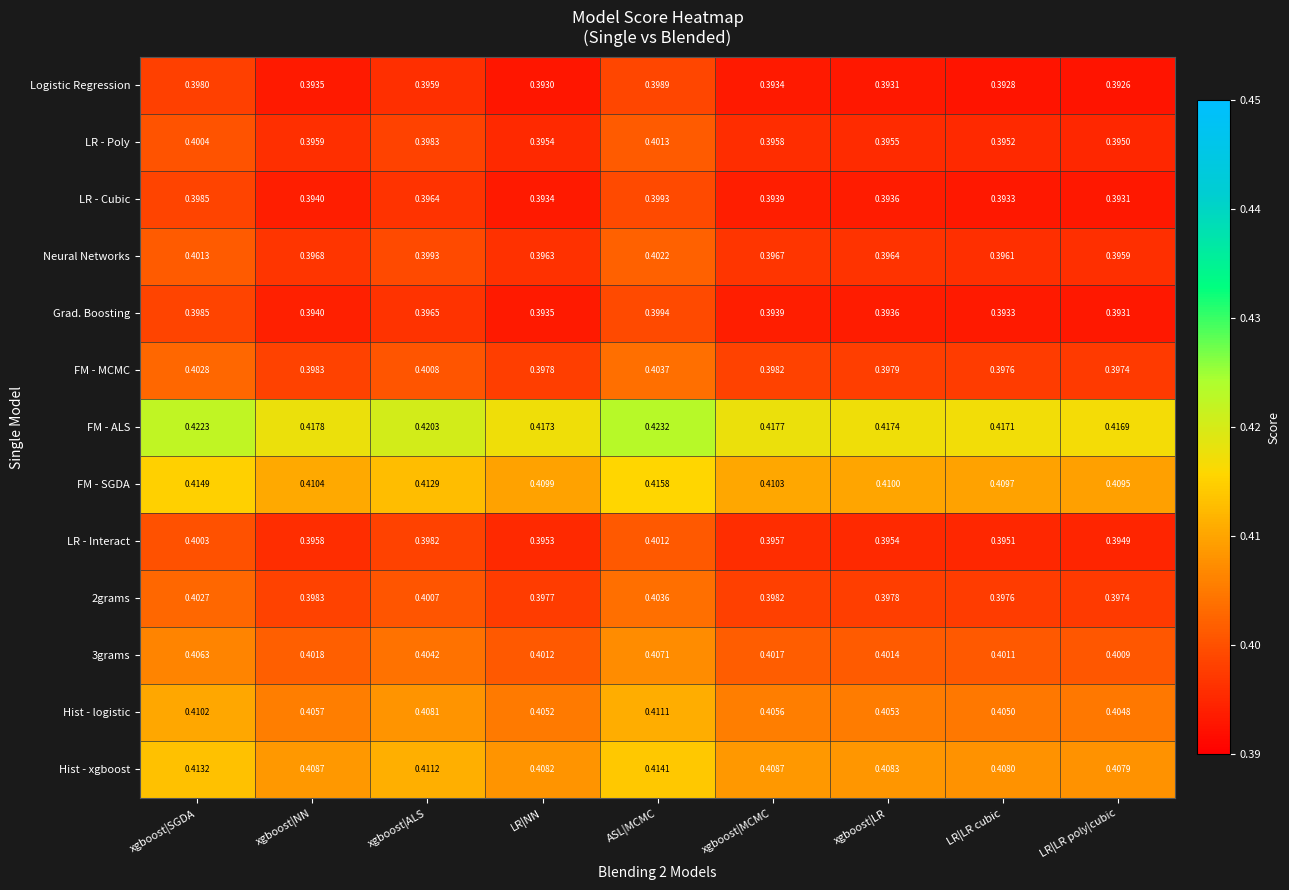

Rank the categories by Hist - logistic value from highest to lowest.

ASL|MCMC, xgboost|SGDA, xgboost|ALS, xgboost|NN, xgboost|MCMC, xgboost|LR, LR|NN, LR|LR cubic, LR|LR poly|cubic